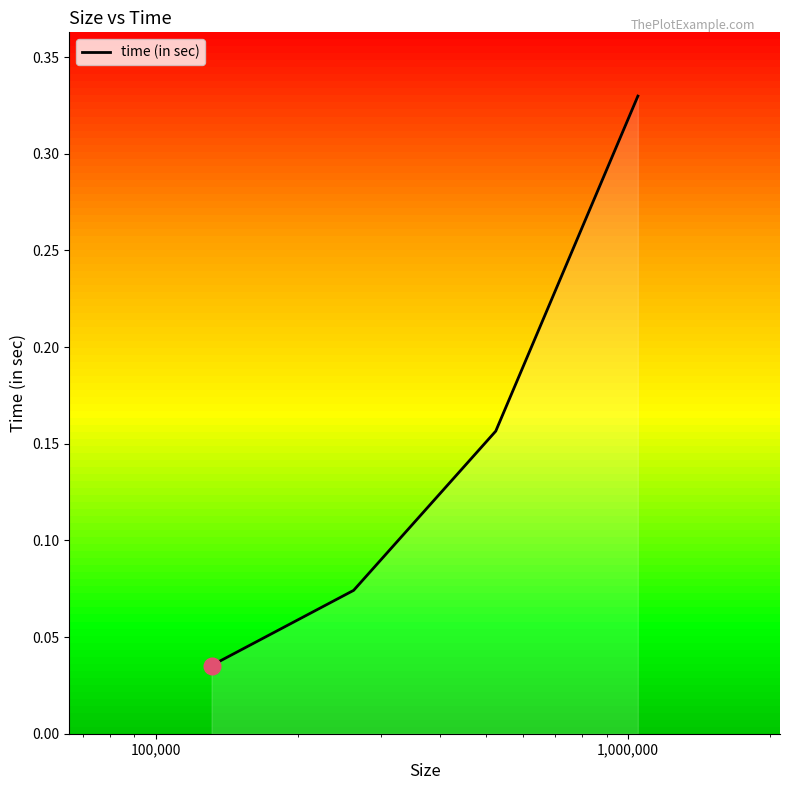

True or false: time (in sec) has more than 0 interior local peaks.

False